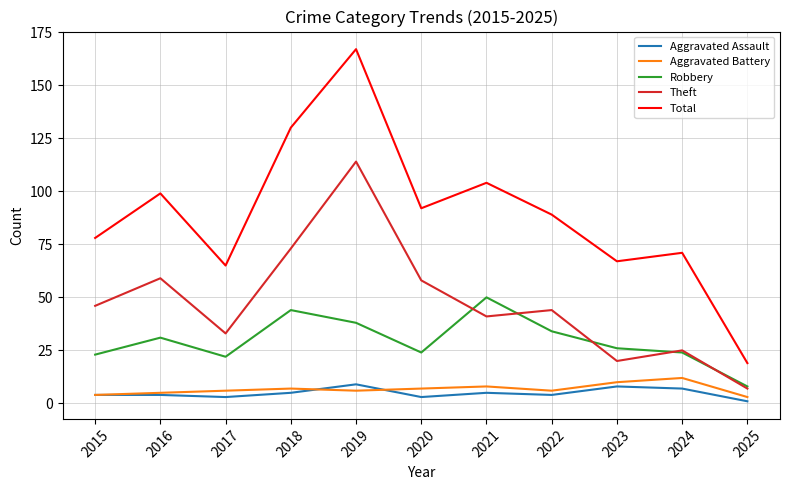

What is the sum of the Robbery values at 2021 and 2018?

94